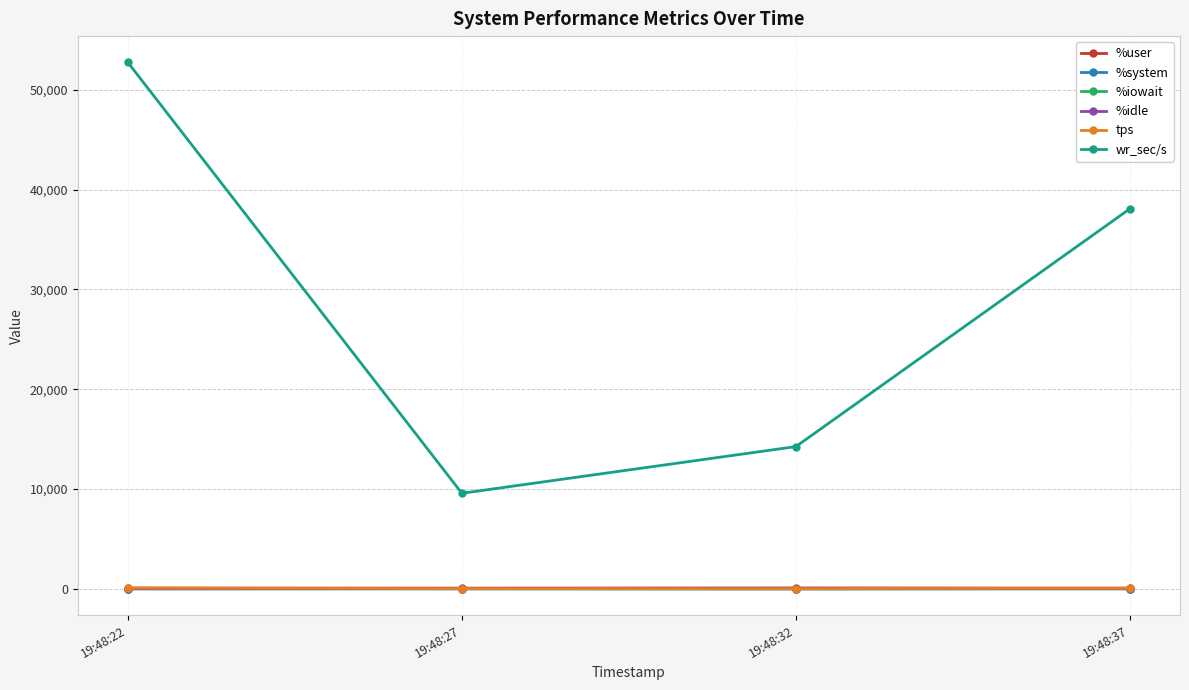

What is the maximum value shown in the chart?

52734.4